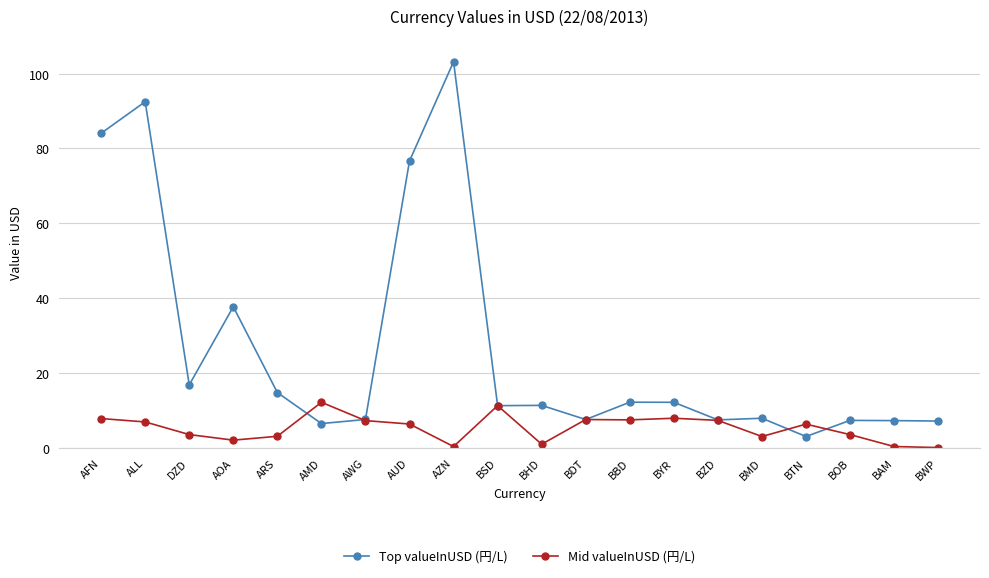

True or false: Mid valueInUSD (円/L) and Top valueInUSD (円/L) cross at least once.

True